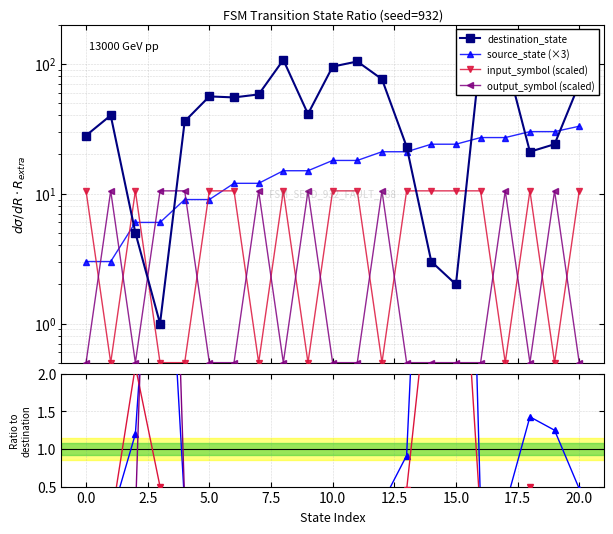

Reading right to left, extract all data points from this chart.

source_state: 20=33.0	19=30.0	18=30.0	17=27.0	16=27.0	15=24.0	14=24.0	13=21.0	12=21.0	11=18.0	10=18.0	9=15.0	8=15.0	7=12.0	6=12.0	5=9.0	4=9.0	3=6.0	2=6.0	1=3.0	0=3.0
destination_state: 20=70.0	19=24.0	18=21.0	17=113.0	16=121.0	15=2.0	14=3.0	13=23.0	12=76.0	11=104.0	10=95.0	9=41.0	8=107.0	7=58.0	6=55.0	5=56.0	4=36.0	3=1.0	2=5.0	1=40.0	0=28.0
input_num_a: 20=10.5	19=0.5	18=10.5	17=0.5	16=10.5	15=10.5	14=10.5	13=10.5	12=0.5	11=10.5	10=10.5	9=0.5	8=10.5	7=0.5	6=10.5	5=10.5	4=0.5	3=0.5	2=10.5	1=0.5	0=10.5
output_num_b: 20=0.5	19=10.5	18=0.5	17=10.5	16=0.5	15=0.5	14=0.5	13=0.5	12=10.5	11=0.5	10=0.5	9=10.5	8=0.5	7=10.5	6=0.5	5=0.5	4=10.5	3=10.5	2=0.5	1=10.5	0=0.5